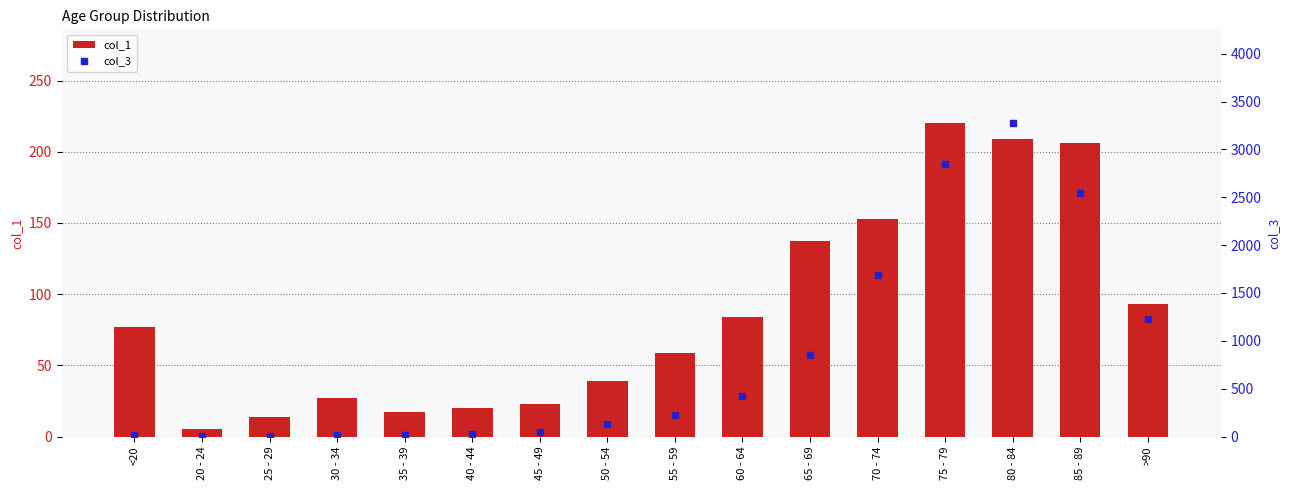

Which series reaches the minimum Y coordinate?

col_3